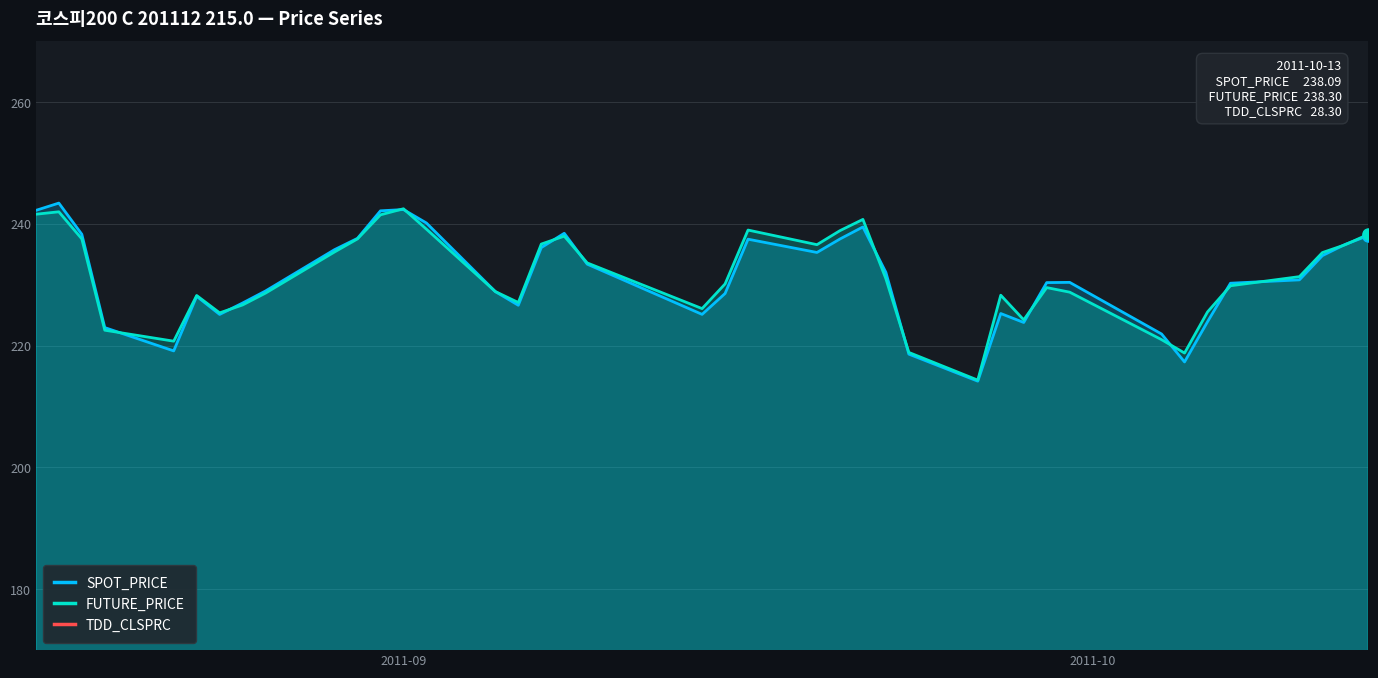

Where does the TDD_CLSPRC series first go above 23?

2011-09